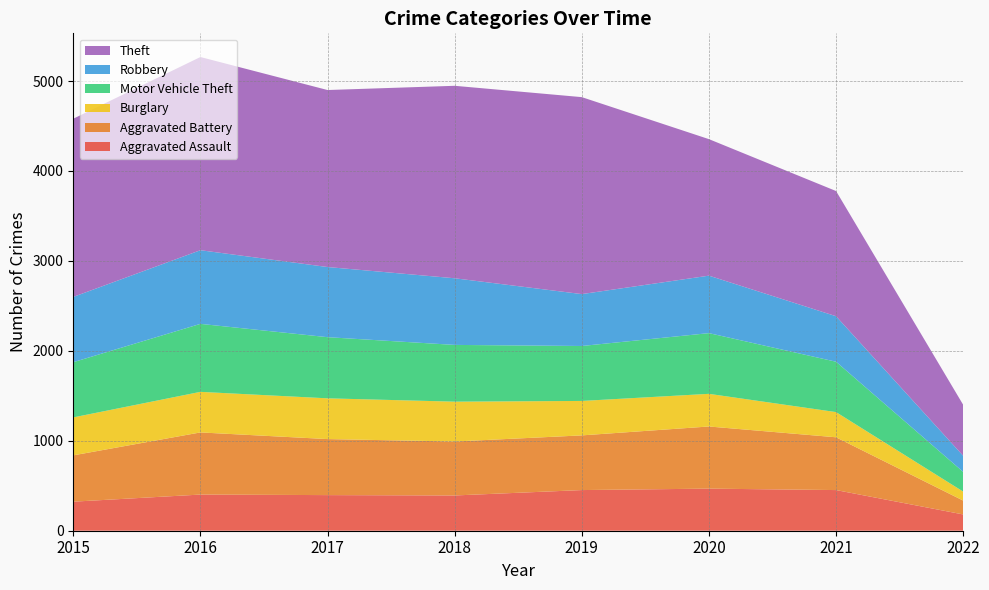

Reading left to right, what are all the values shown in this chart?

Aggravated Assault: 323	402	396	392	452	468	452	181
Aggravated Battery: 515	691	623	600	608	691	587	154
Burglary: 422	451	453	443	383	363	280	100
Motor Vehicle Theft: 614	756	680	631	611	675	560	219
Robbery: 726	819	780	741	577	639	506	179
Theft: 1981	2148	1968	2140	2190	1518	1392	567